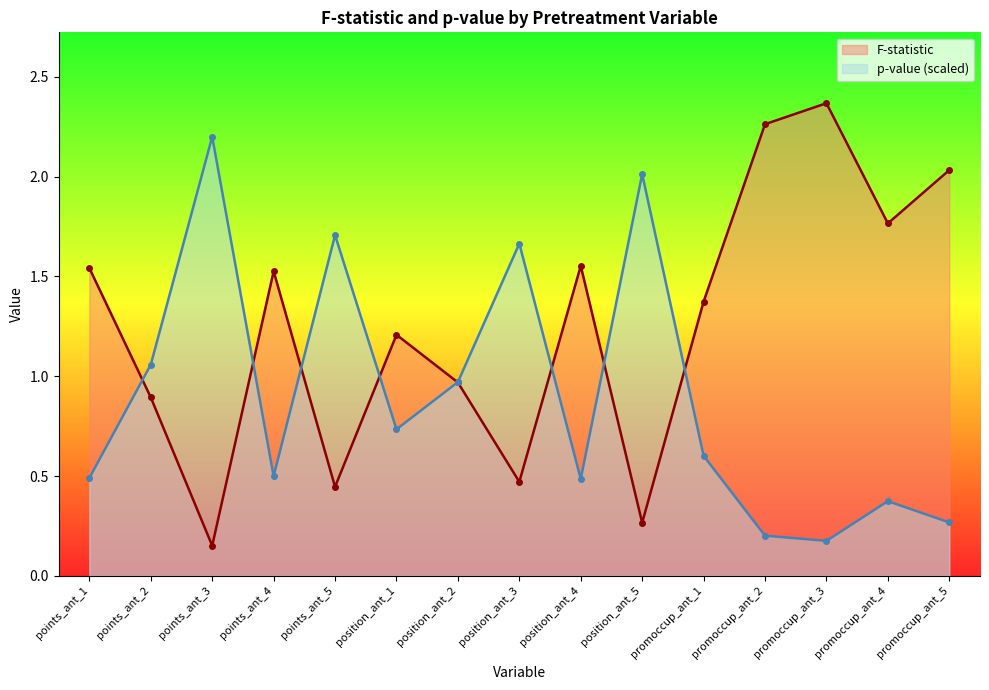

Rank the series by their maximum value, from highest to lowest.

F-statistic, p-value (scaled)